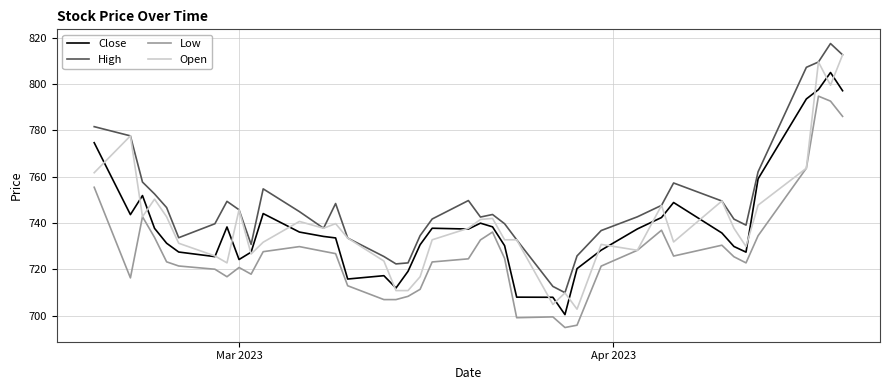

True or false: Close has more than 1 interior local peaks.

True